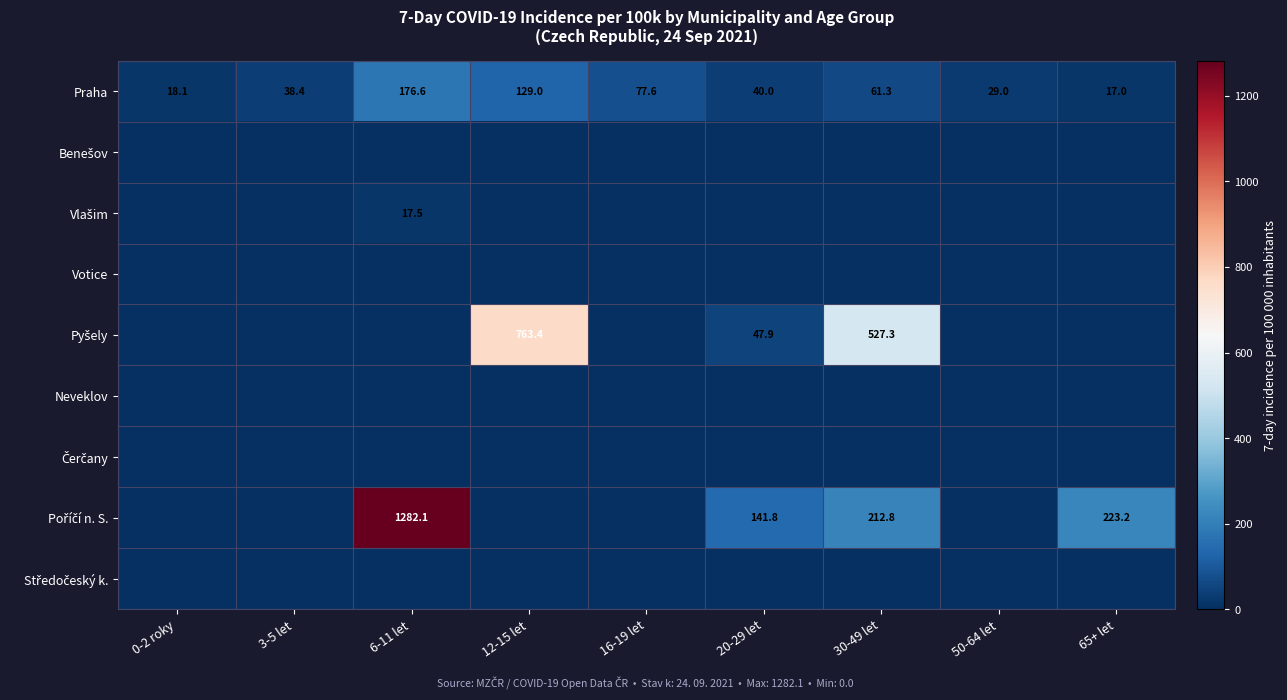

At which category does the chart reach its peak across all series?

6-11 let